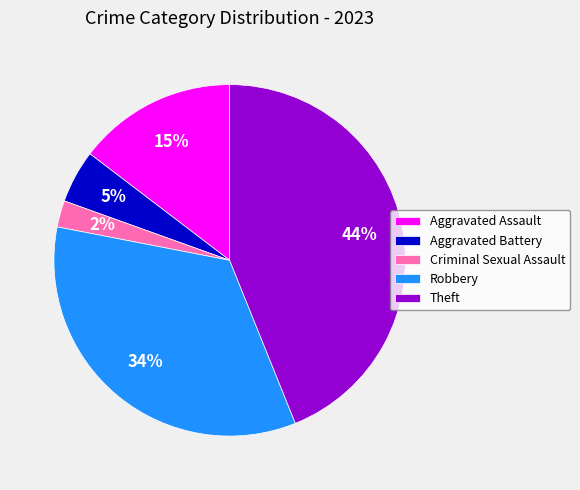

Is there any slice that represents more than half of the pie?

No